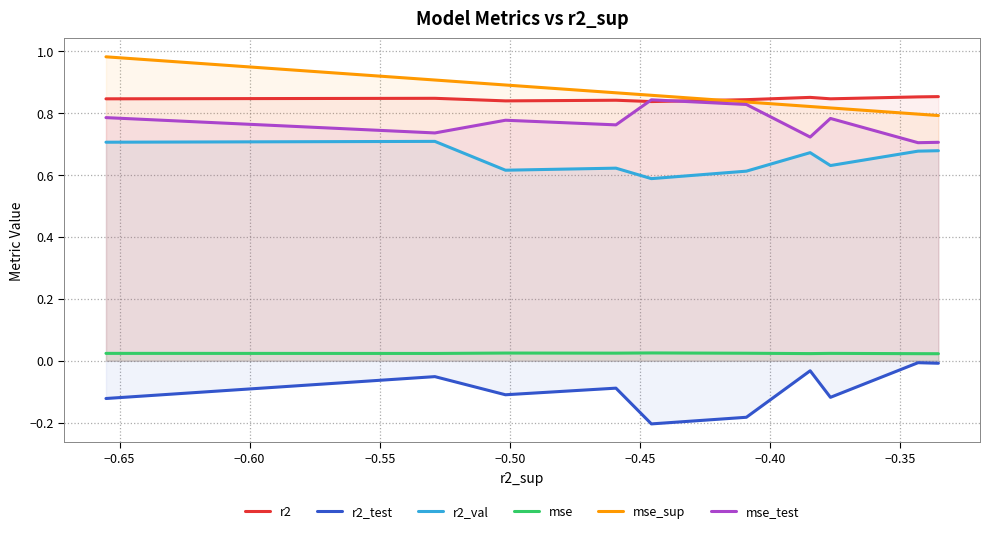

True or false: r2_val has more than 2 interior local peaks.

True